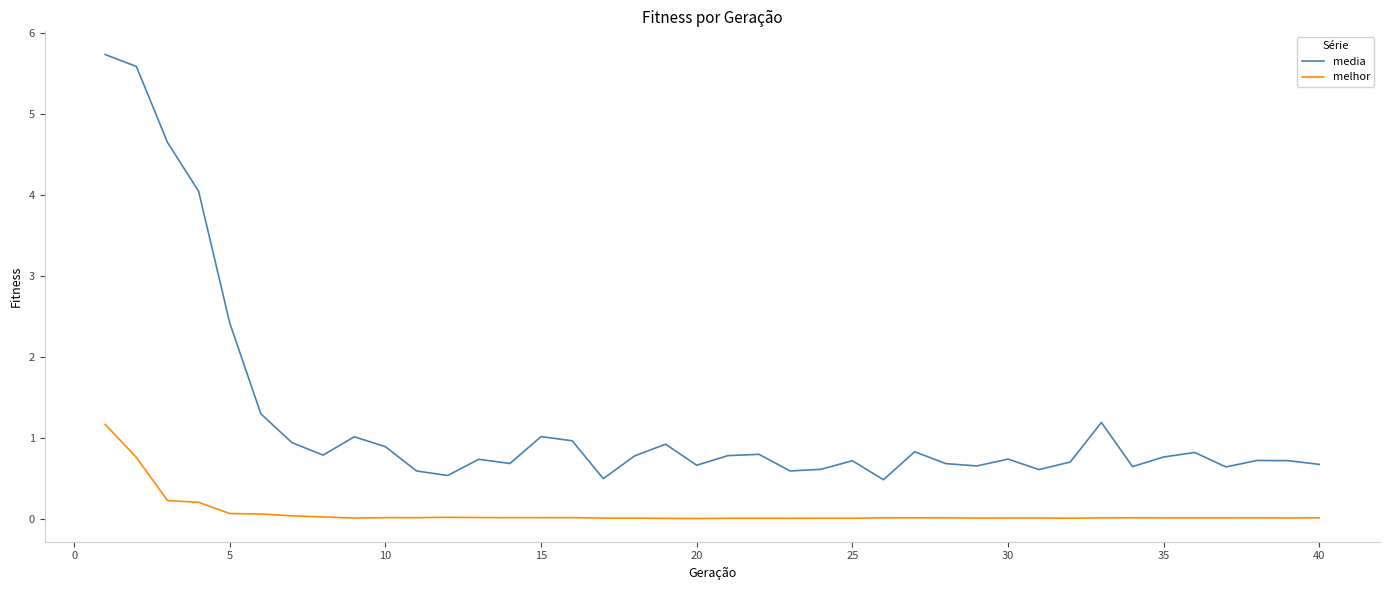

Which series has the largest range (max minus min)?

media